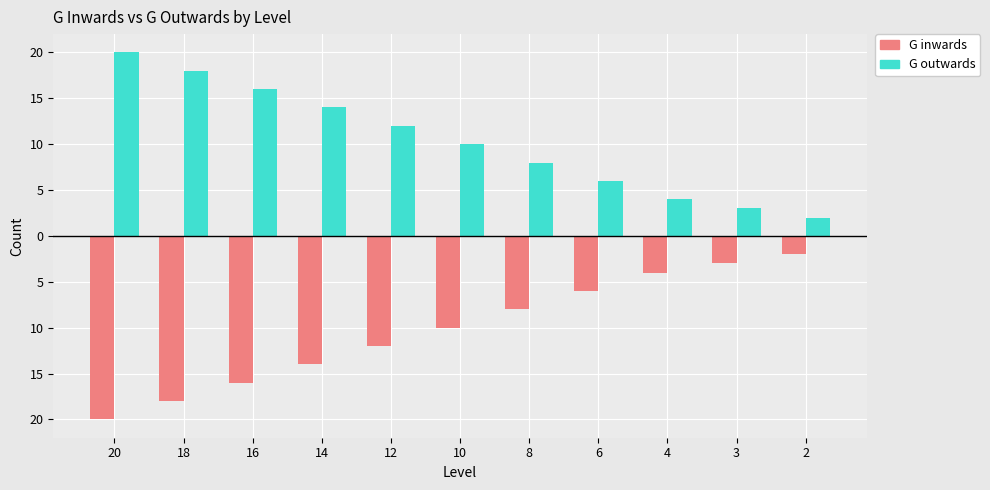

What is the highest value of the G outwards series?

20